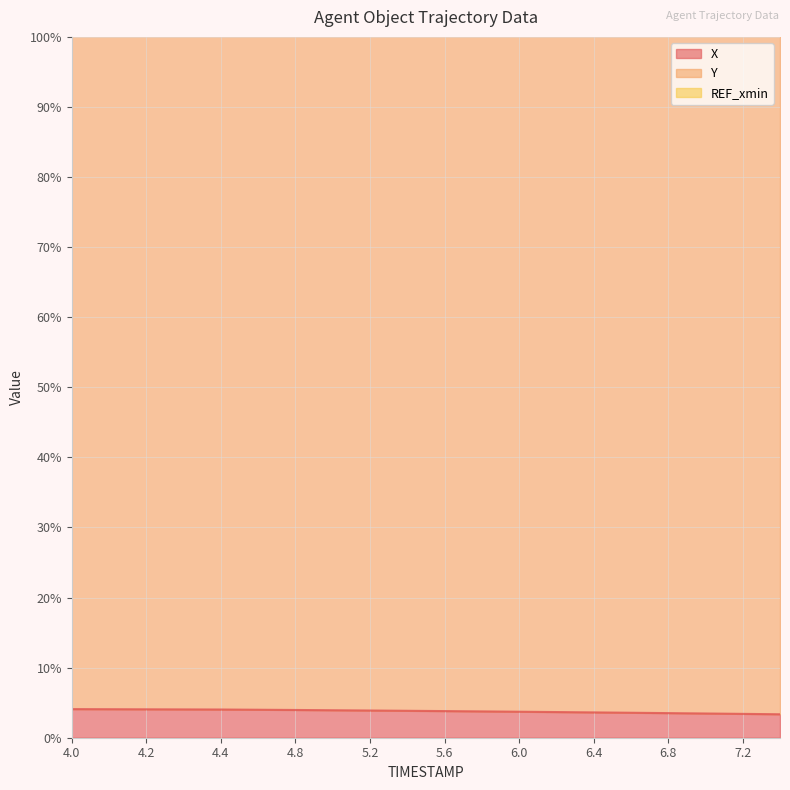

What is the maximum value for X?

4.1